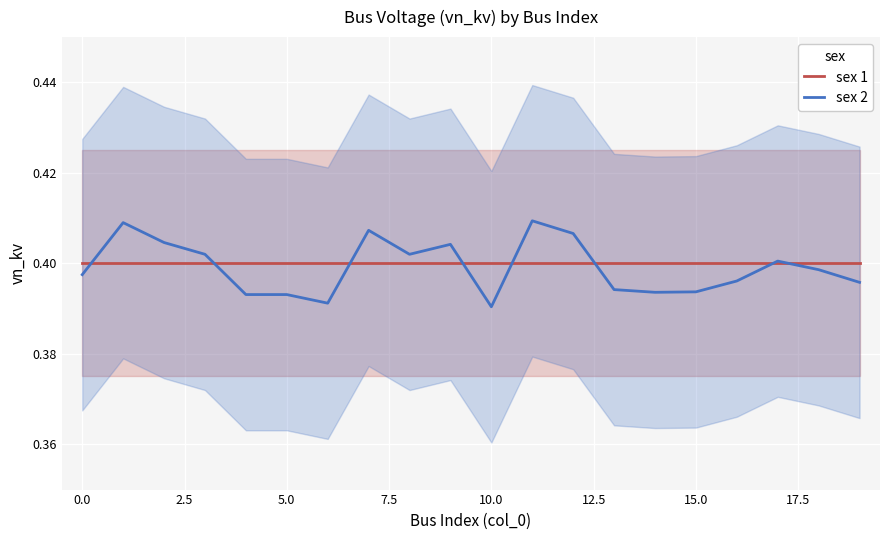

Is it true that sex 1 equals 0.4 at 7.5?

True